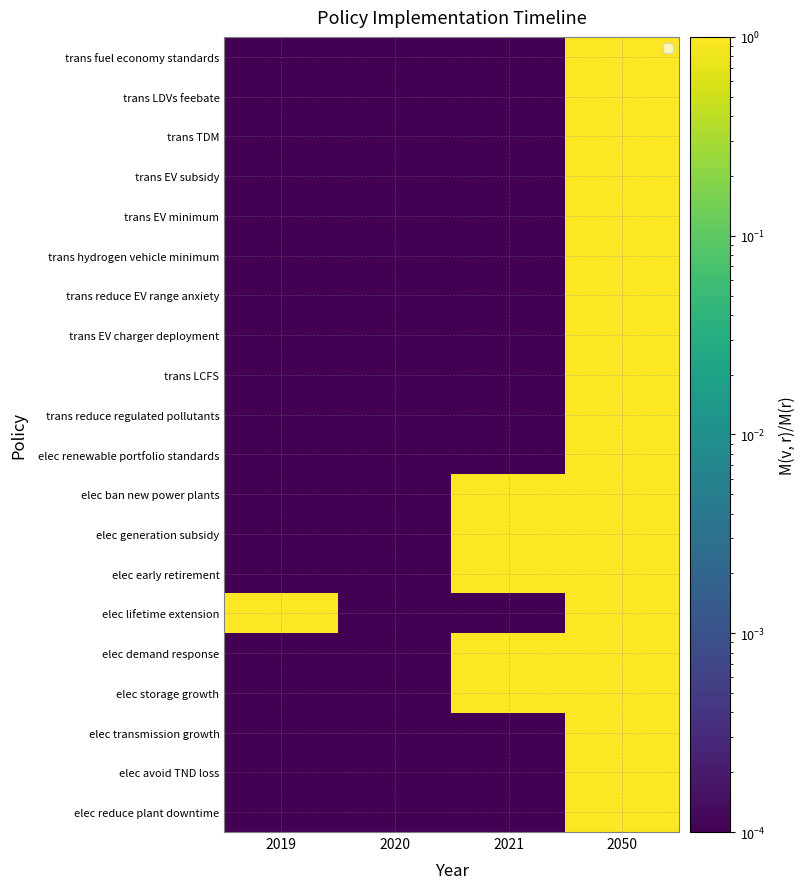

Which has a higher value, 2021 or 2050?

2050